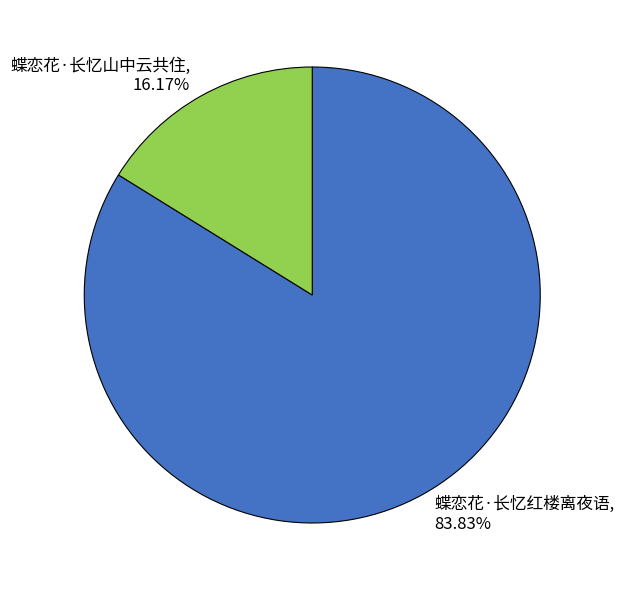

What is the ratio of the value at 蝶恋花·长忆山中云共住 to the value at 蝶恋花·长忆红楼离夜语?

0.2